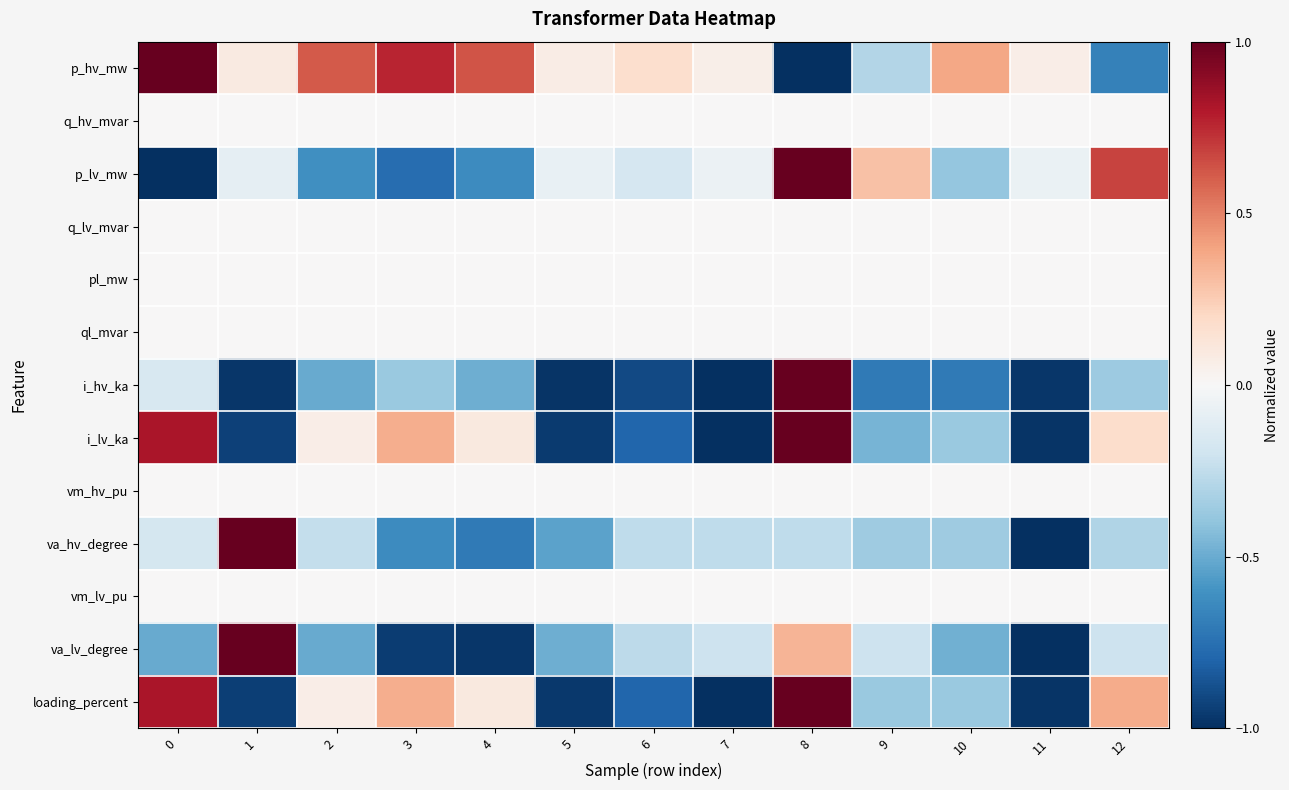

What is the maximum value shown in the chart?

1.0